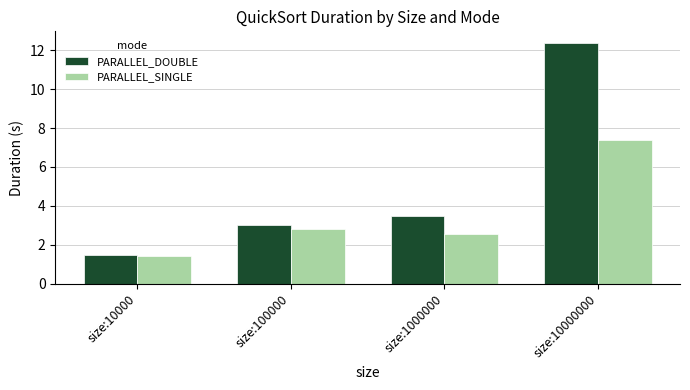

Reading left to right, what are all the values shown in this chart?

PARALLEL_DOUBLE: size:10000=1.5	size:100000=3.0	size:1000000=3.5	size:10000000=12.3
PARALLEL_SINGLE: size:10000=1.4	size:100000=2.8	size:1000000=2.5	size:10000000=7.4